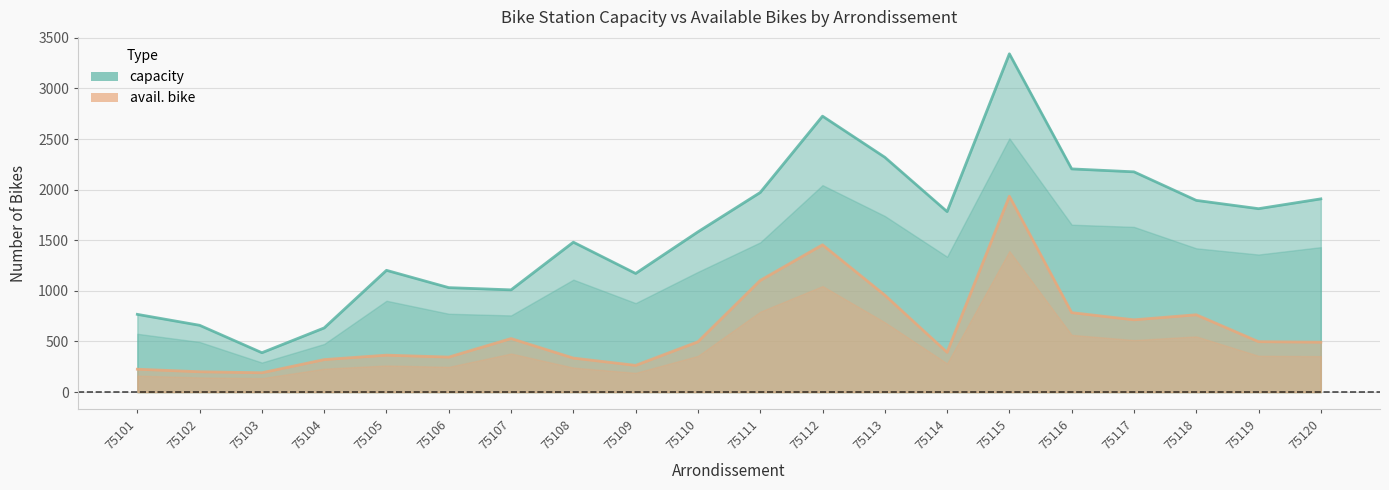

In capacity, how many points are higher than both neighbors (excluding endpoints)?

4